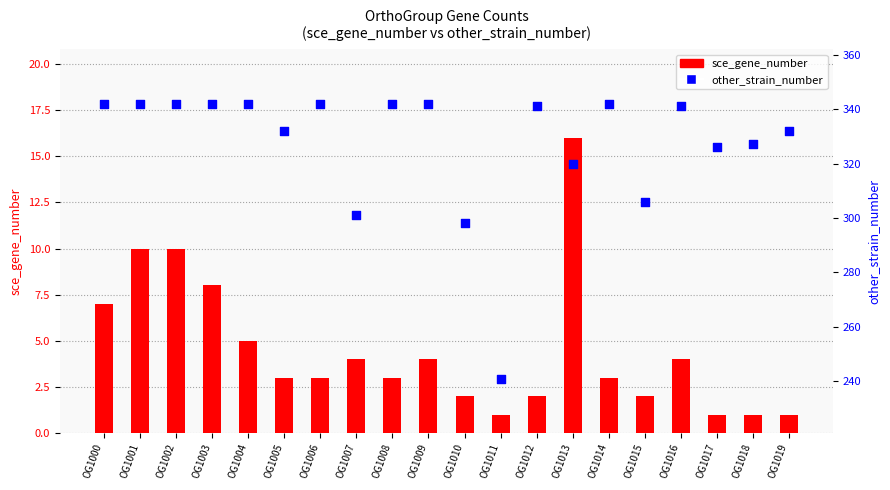

Which series has the widest spread of Y values?

other_strain_number